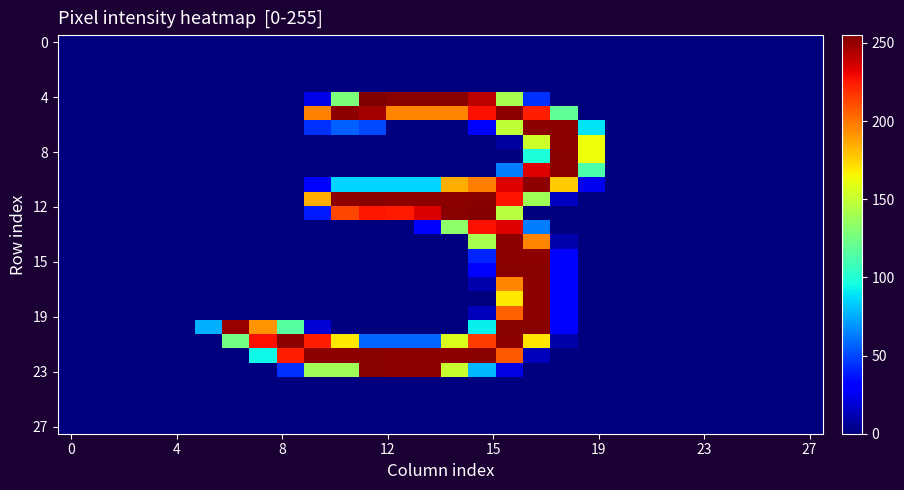

At how many categories does at least one series exceed 180?

13